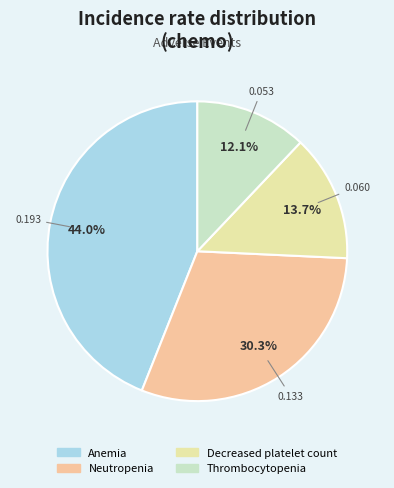

How many slices are in this pie chart?

4